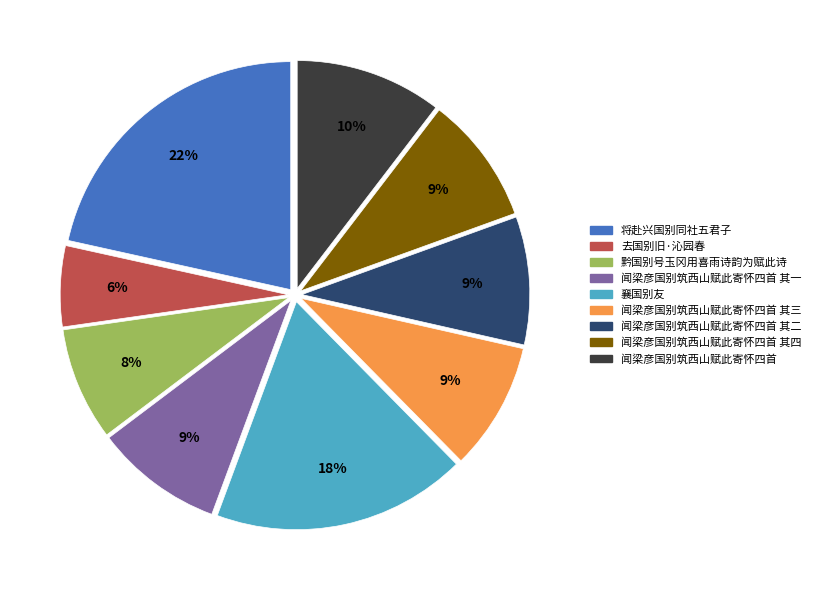

To the nearest percent, what is the difference between the largest and smallest slice percentages?

16%